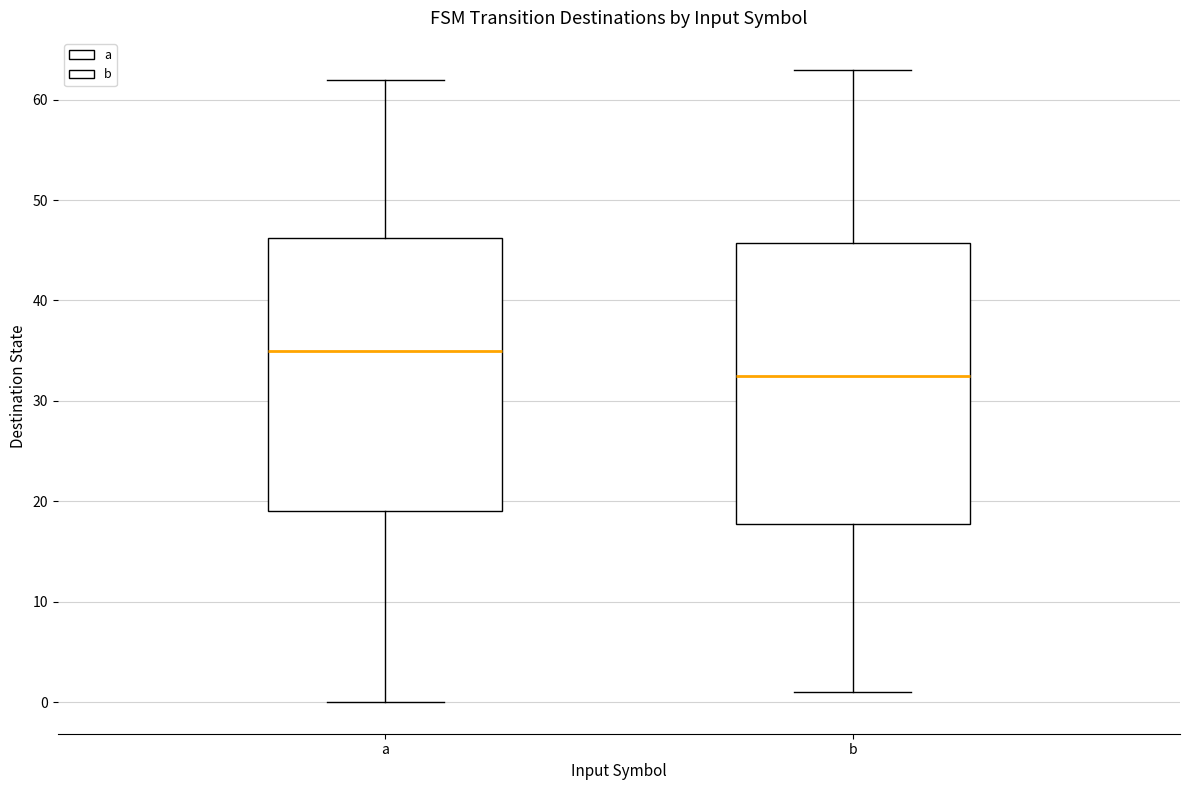

Reading left to right, transcribe this box plot: for each box, give where its median line is, the range the box spans, and where its two whiskers end, as read against the y-axis. The values are not printed on the chart, so give them approximately, as read against the axis.

a: median 35, box 19 to 46, whiskers 0 to 62
b: median 33, box 18 to 46, whiskers 1 to 63